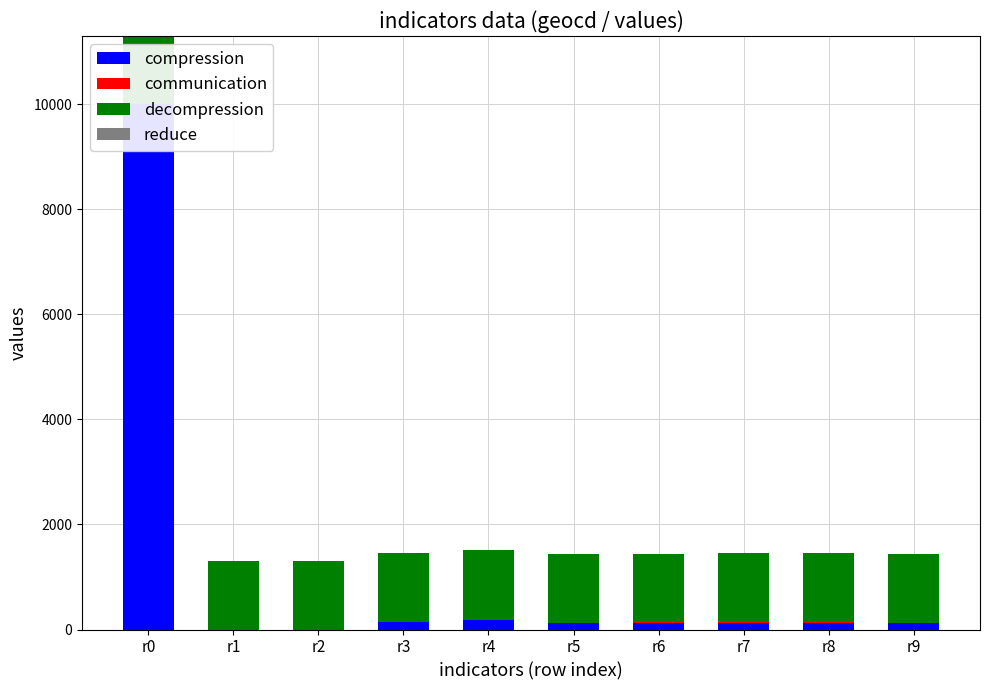

Which has a higher value, r6 or r9?

r6